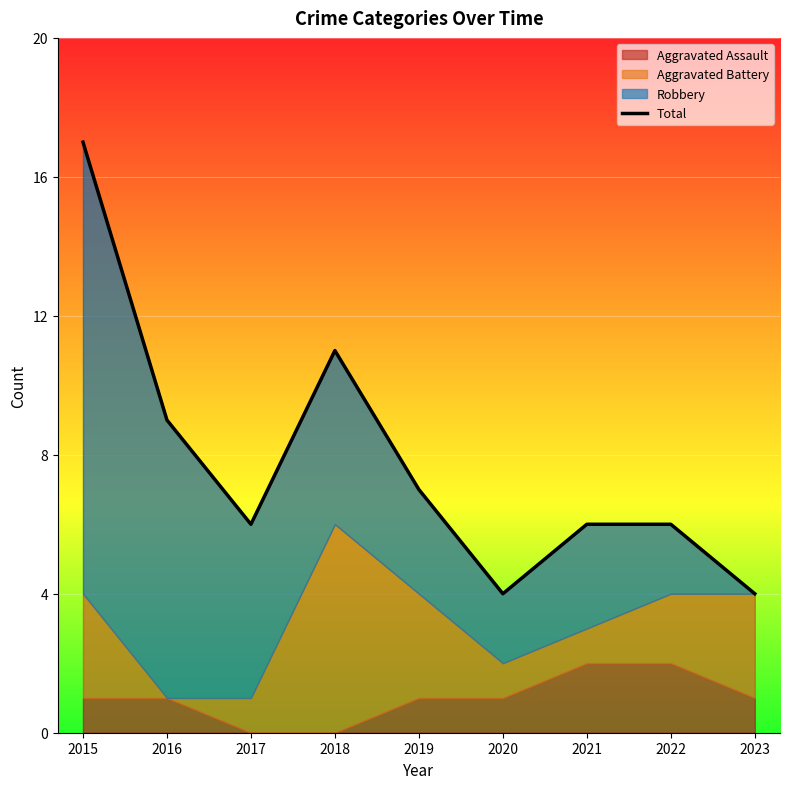

How many points are higher than both their immediate neighbors (excluding endpoints)?

1